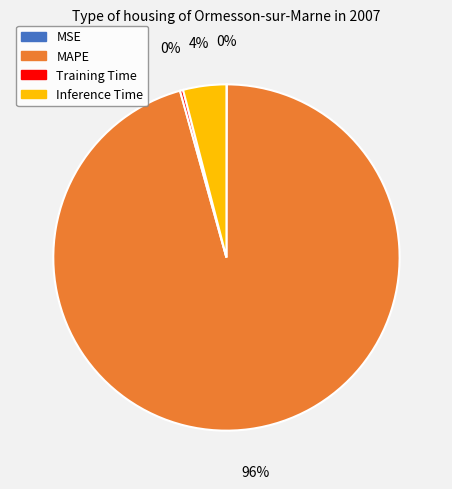

Which has a higher value, Training Time or Inference Time?

Inference Time